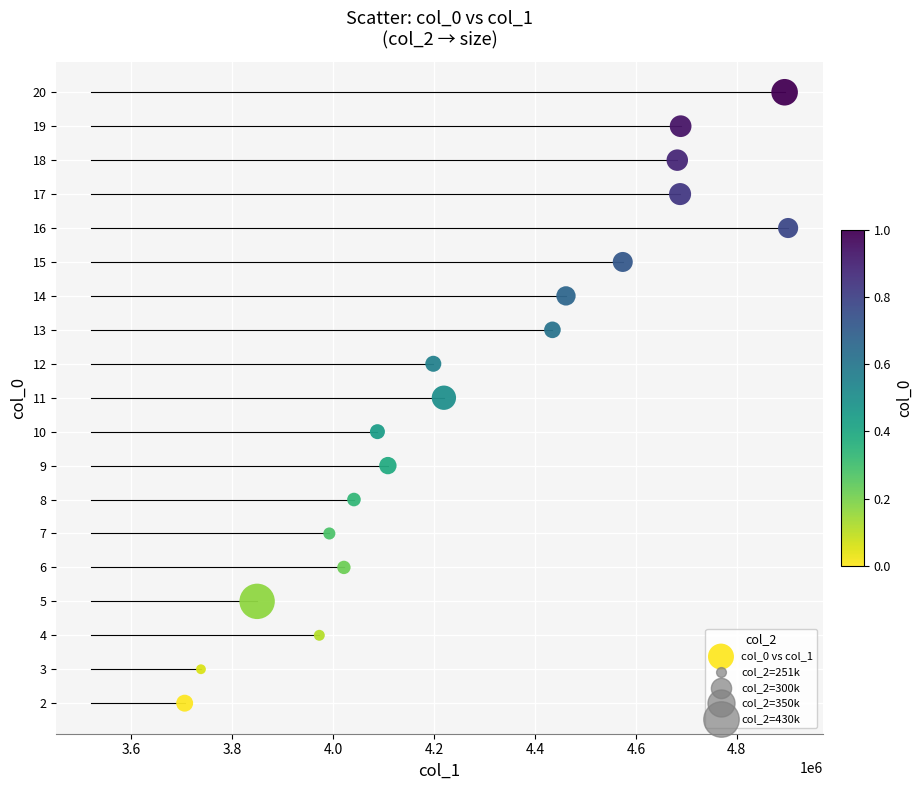

List the coordinates of all points as (X, Y) pairs, reading left to right.

(3705900, 2)  (3738200, 3)  (3849480, 5)  (3972720, 4)  (3992580, 7)  (4021420, 6)  (4041320, 8)  (4087880, 10)  (4108580, 9)  (4198560, 12)  (4219540, 11)  (4434580, 13)  (4461420, 14)  (4573920, 15)  (4681940, 18)  (4687500, 17)  (4688580, 19)  (4894600, 20)  (4901560, 16)